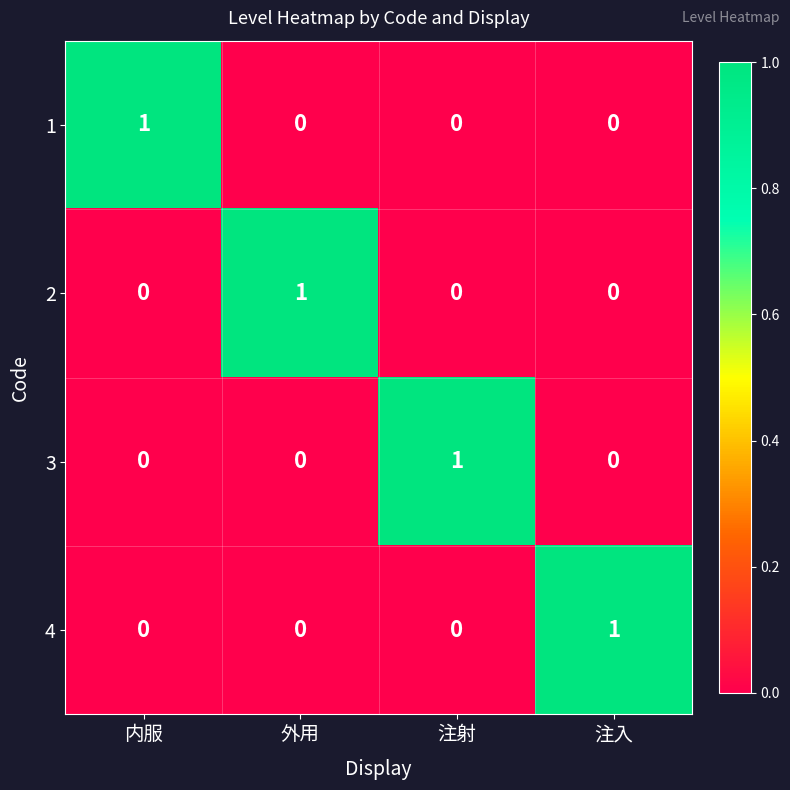

At how many categories does at least one series exceed 0?

4